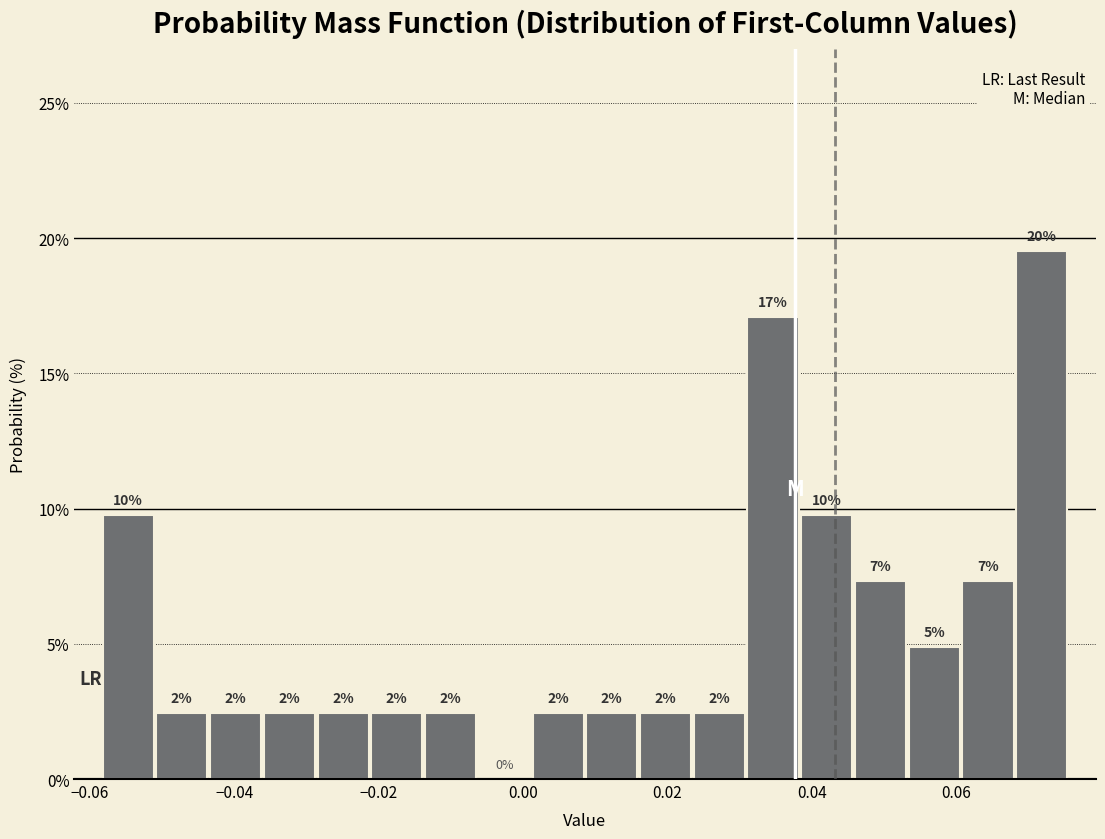

Around what value on the x-axis is the tallest bar? Give the approximate position of its centre, as read against the axis.

0.072